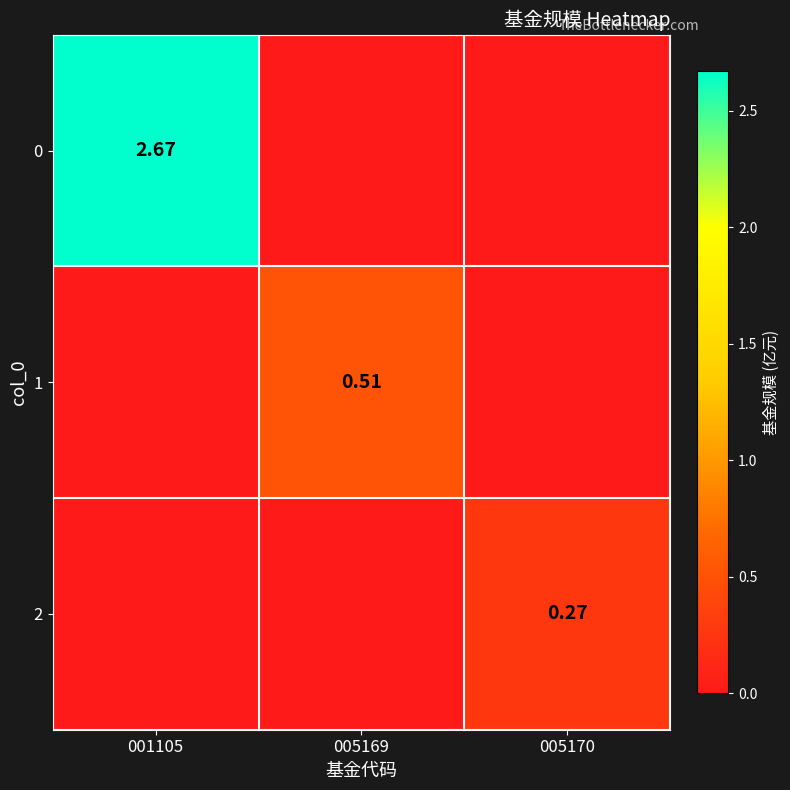

What is the spread (max minus min) of values at 005170?

0.3